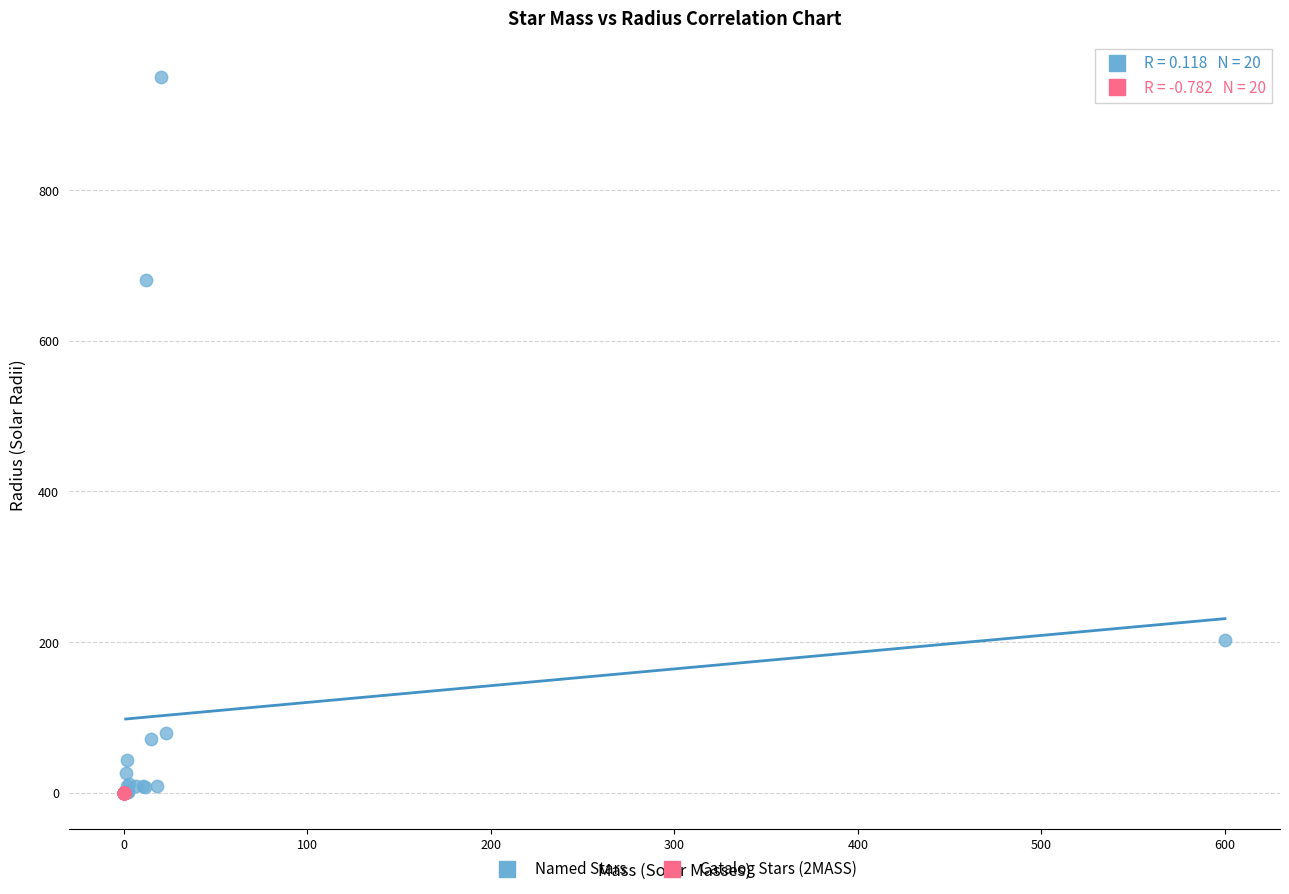

Which series contains the highest Y value?

Named Stars